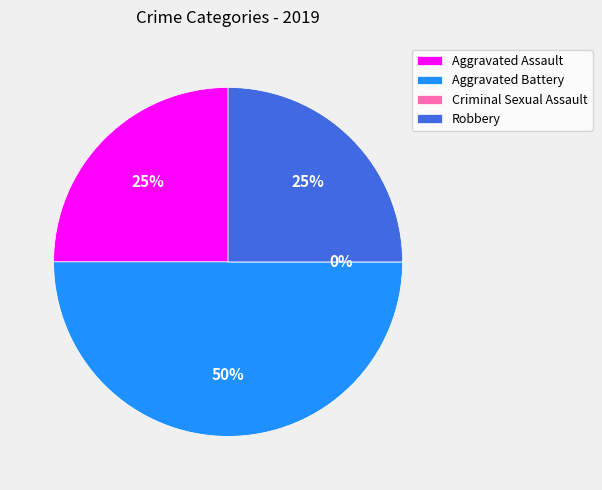

To the nearest percent, what is the difference between the Criminal Sexual Assault and Robbery slice percentages?

25%